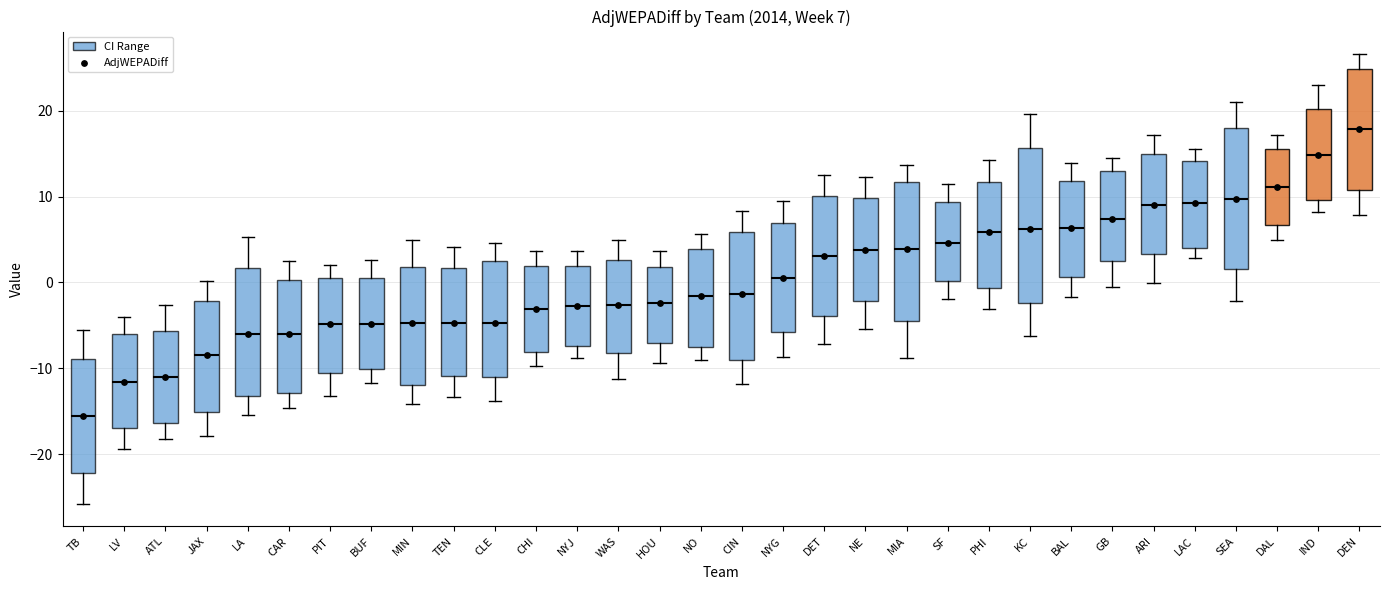

Which box has the highest median line?

DEN